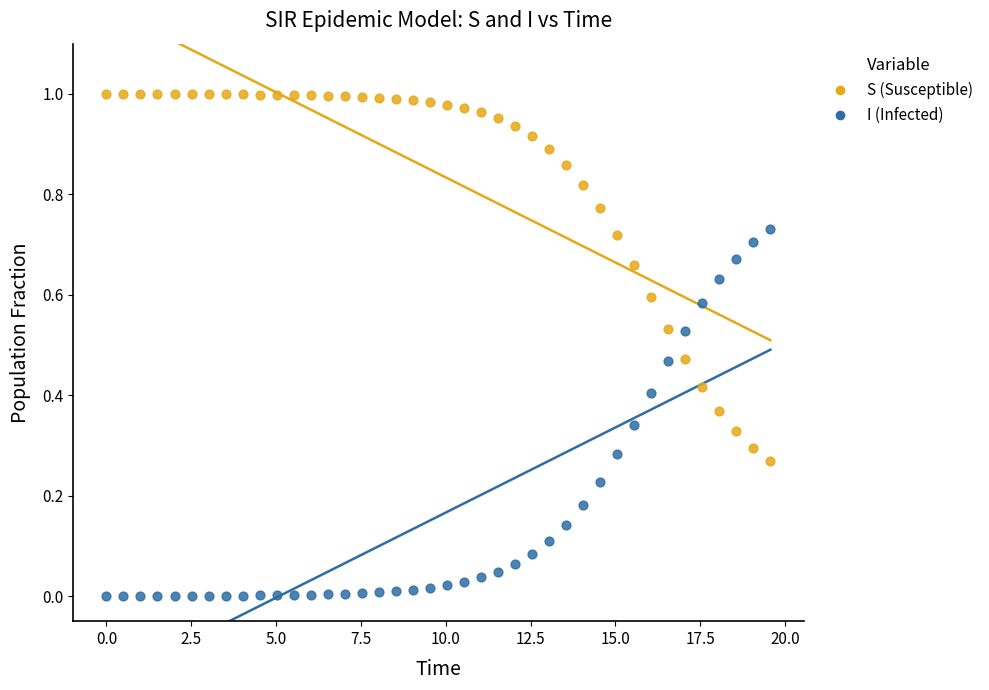

Which series contains the highest Y value?

S (Susceptible)